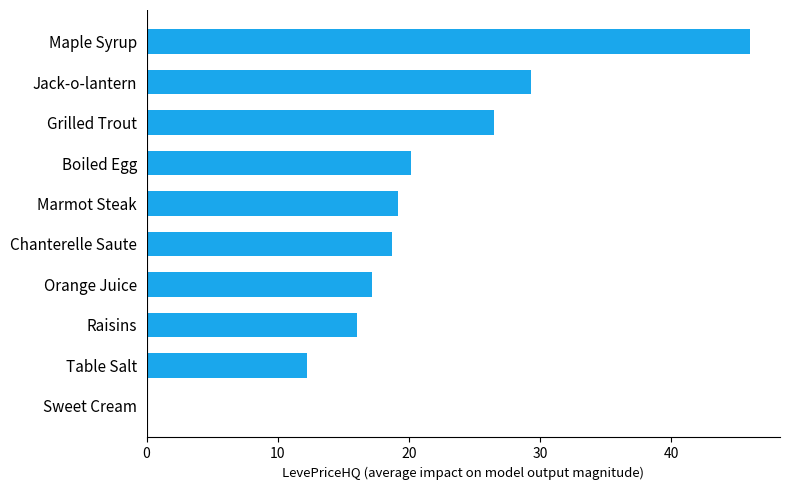

The value at Raisins is 10.4. True or false?

False